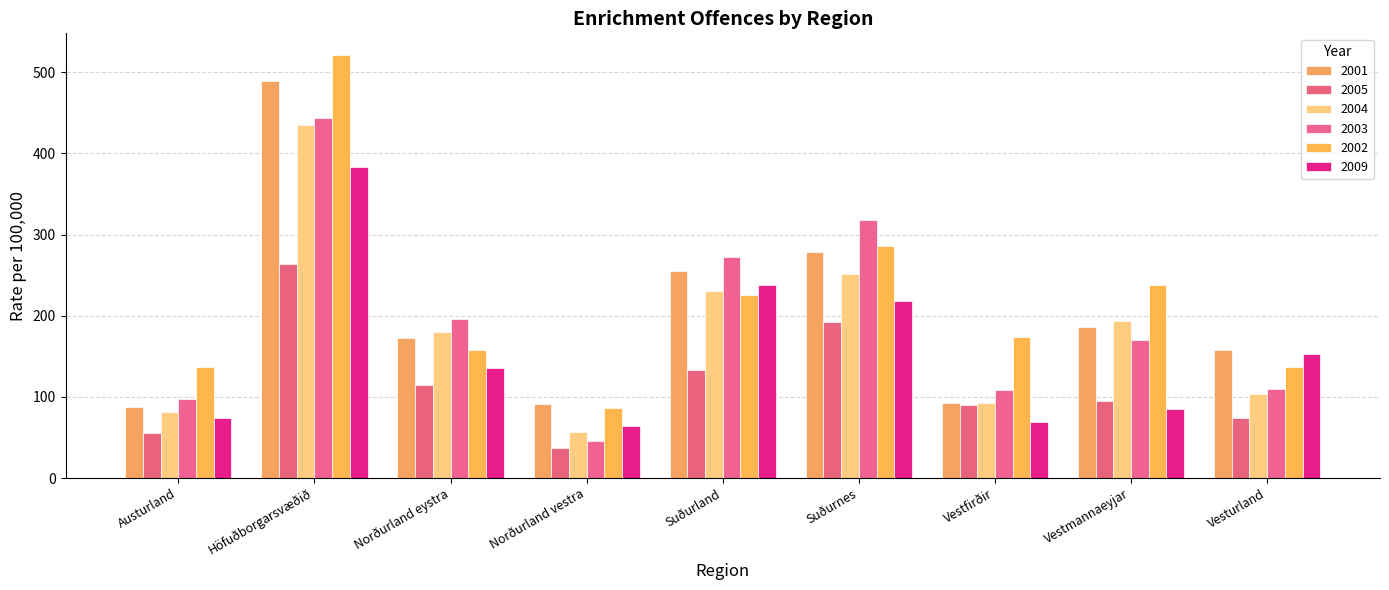

Which series changed the most between Norðurland eystra and Vesturland?

2003